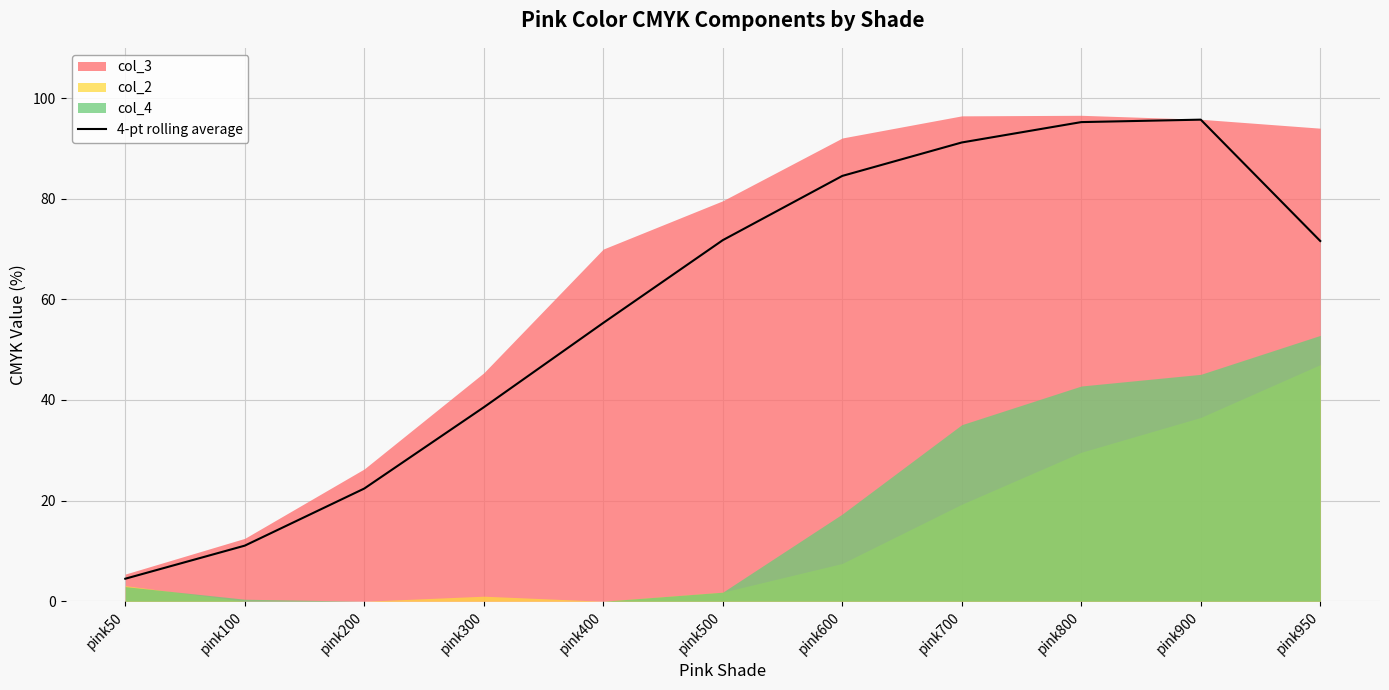

The 4-pt rolling average series shows 29.7 at pink200. True or false?

False